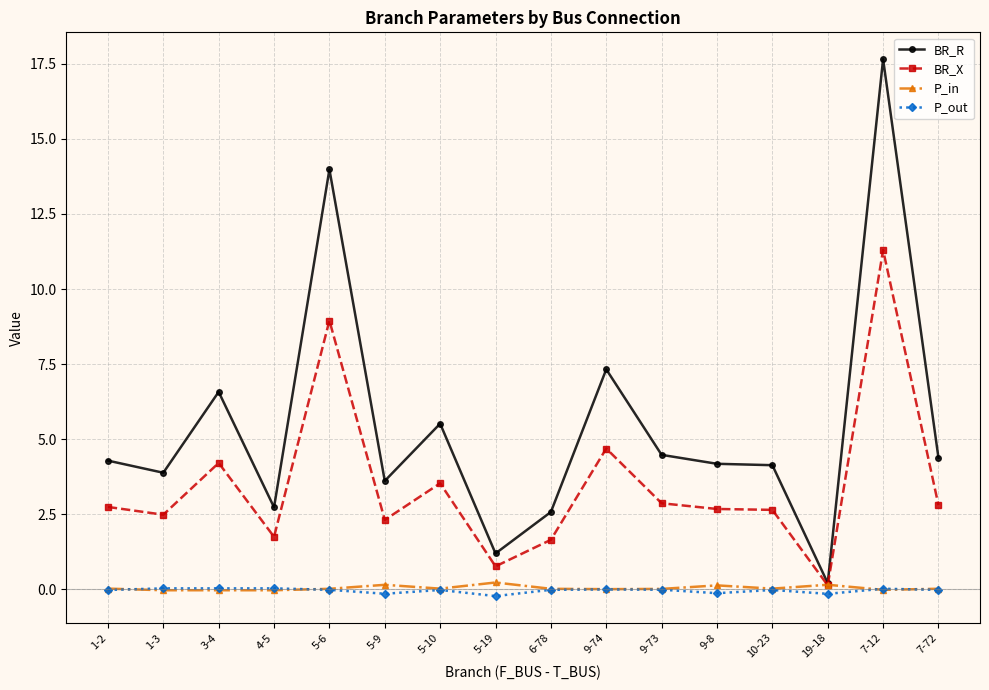

What is the label of the 2nd point from the left?

1-3